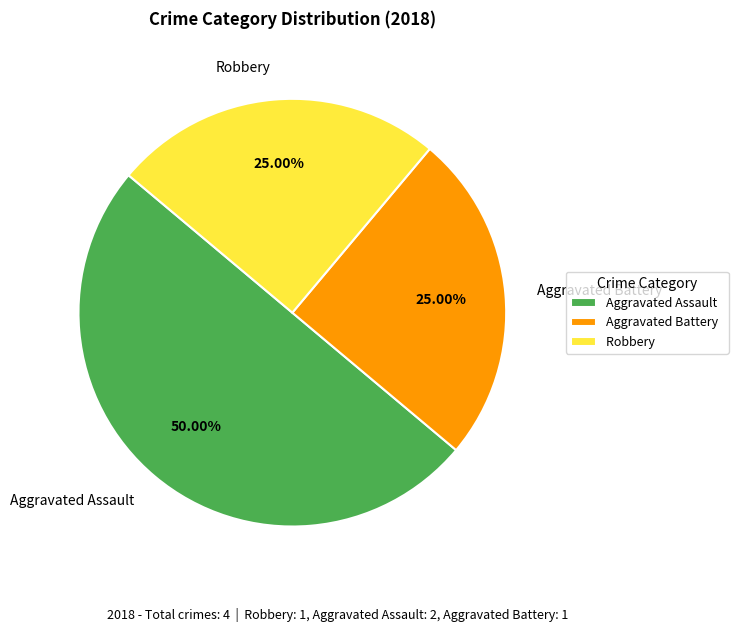

To the nearest percent, what portion does Aggravated Assault represent?

50%